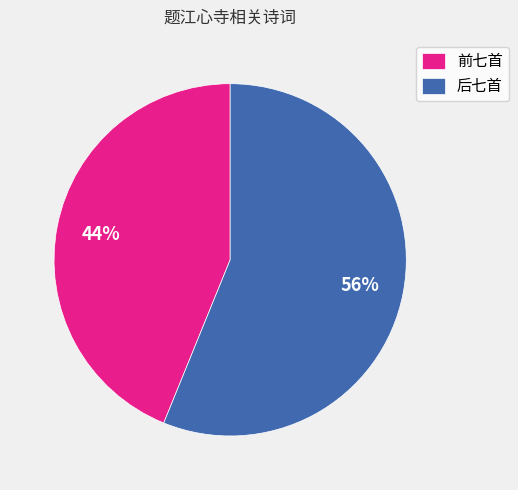

Count the number of slices in the pie.

2